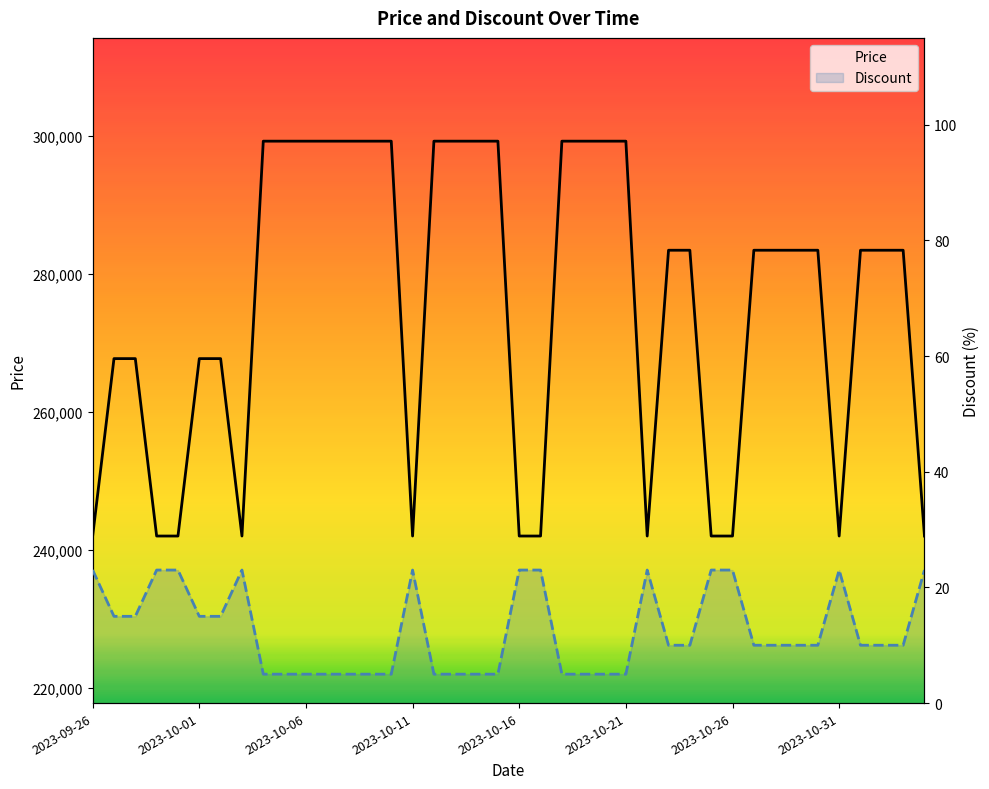

At which label does Discount reach its peak?

2023-09-26